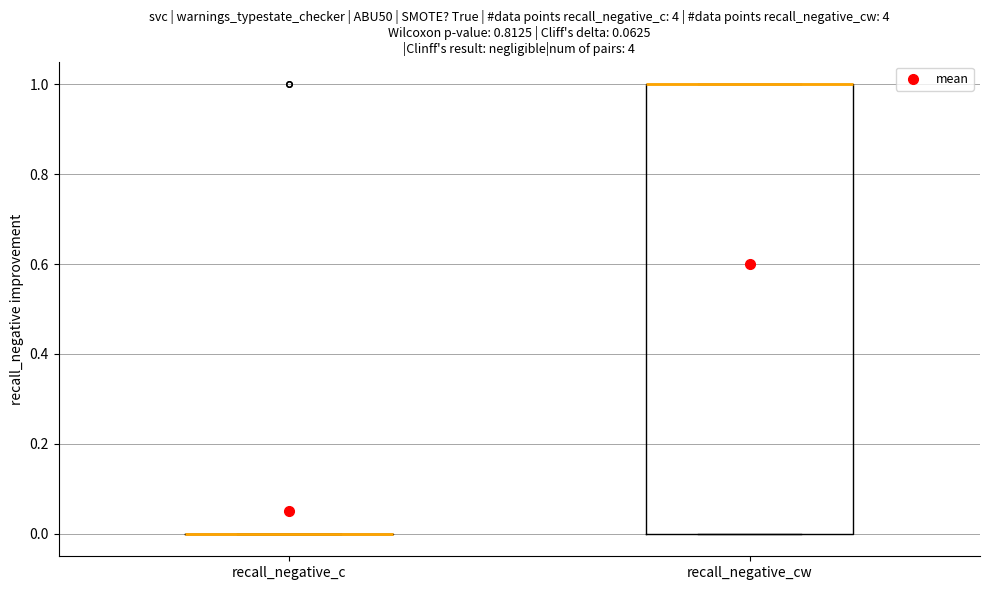

Reading left to right, read every box against the y-axis: the position of its median line, the range the box covers, and the ends of its whiskers. The values are not printed on the chart, so give them approximately, as read against the axis.

recall_negative_c: box collapsed to a line at 0, whiskers 0 to 0
recall_negative_cw: median 1 (drawn on the box's upper edge), box 0 to 1, whiskers 0 to 1